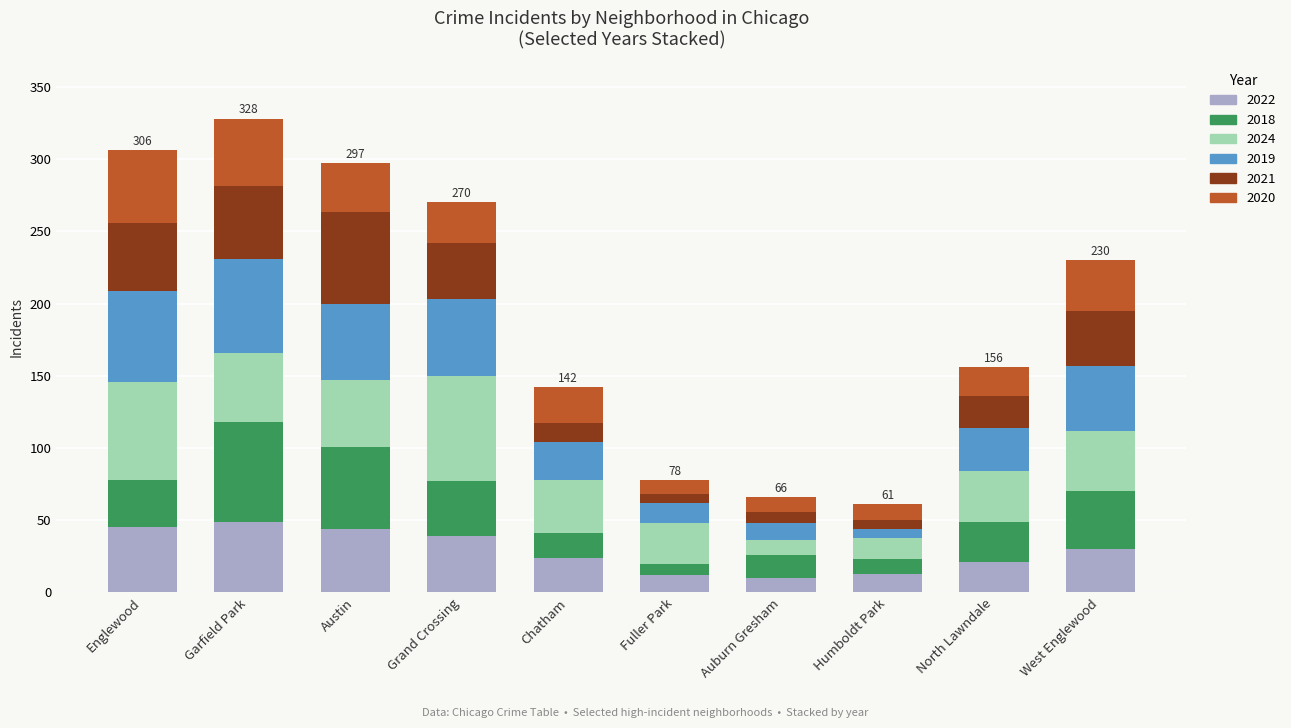

What is the total value across all series at Auburn Gresham?

66